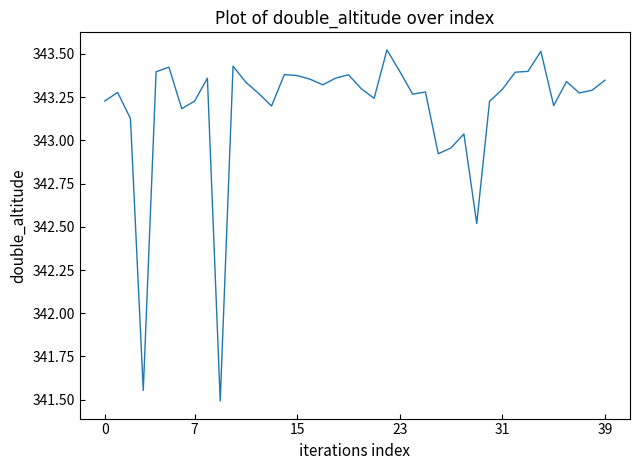

What is the smallest value displayed?

341.5